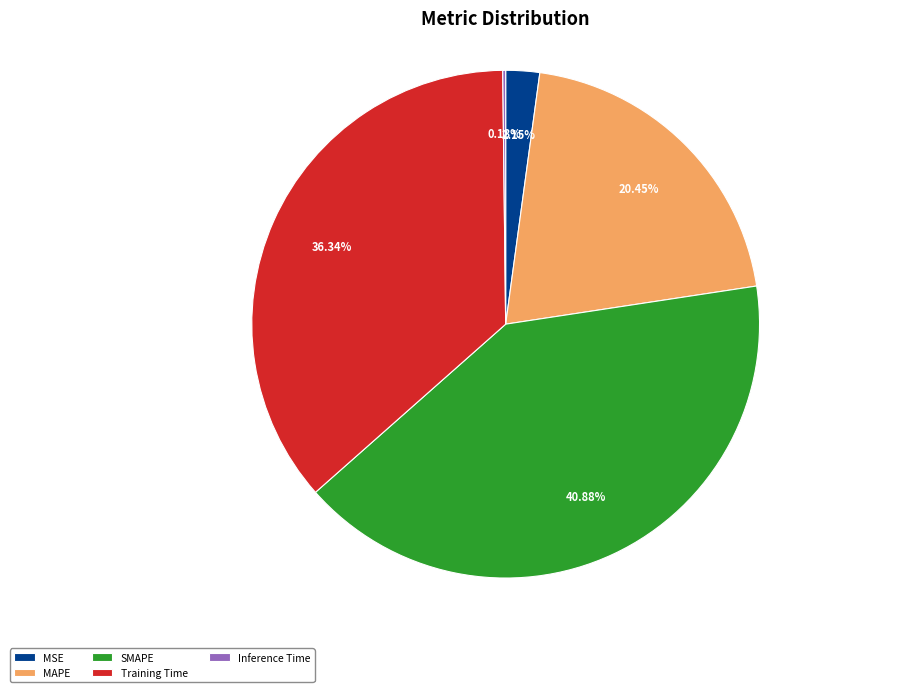

Is the sum of SMAPE and Training Time greater than half?

Yes